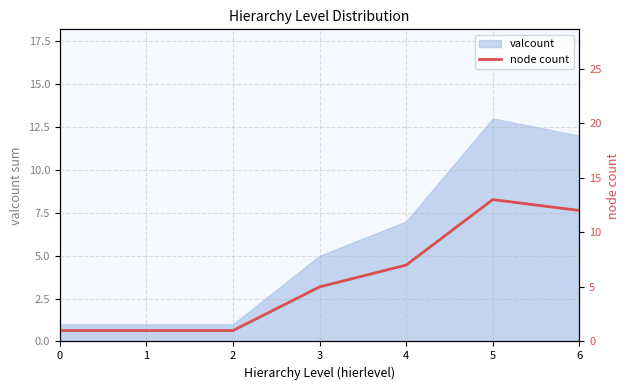

True or false: the data shows 13 at 5.

True